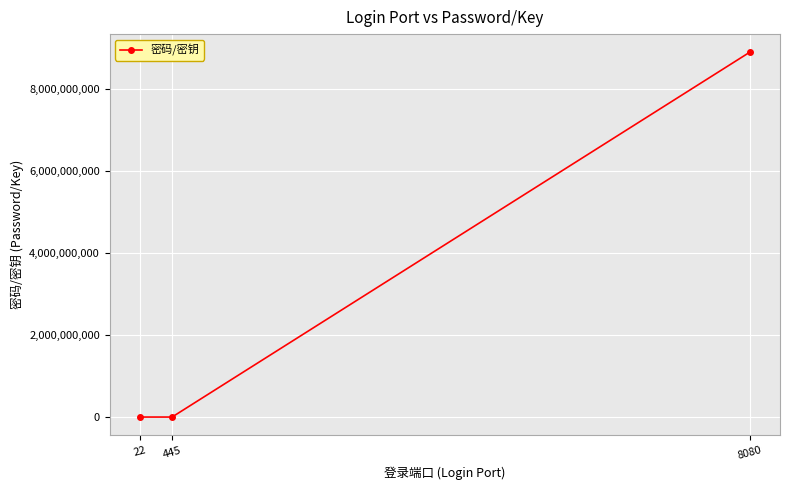

What is the sum of all values?

8889079010